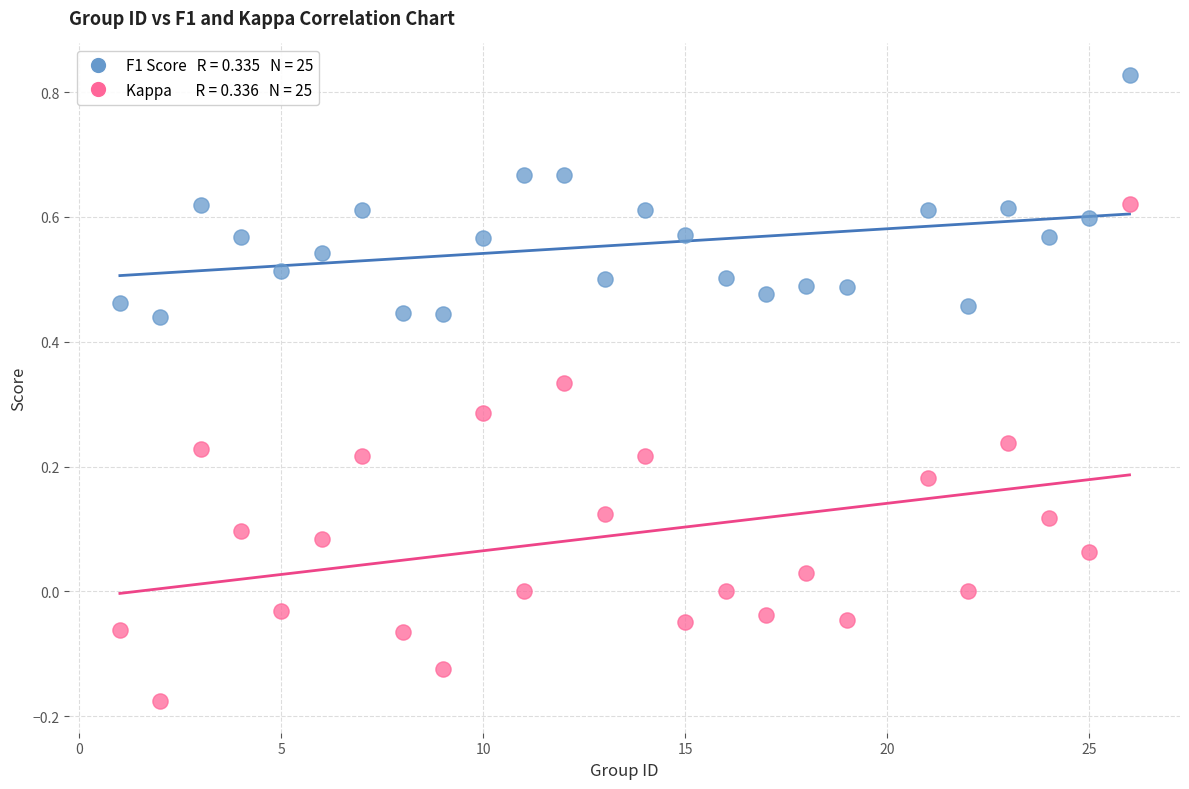

Across all data points, what is the range of X values (max minus min)?

25.0